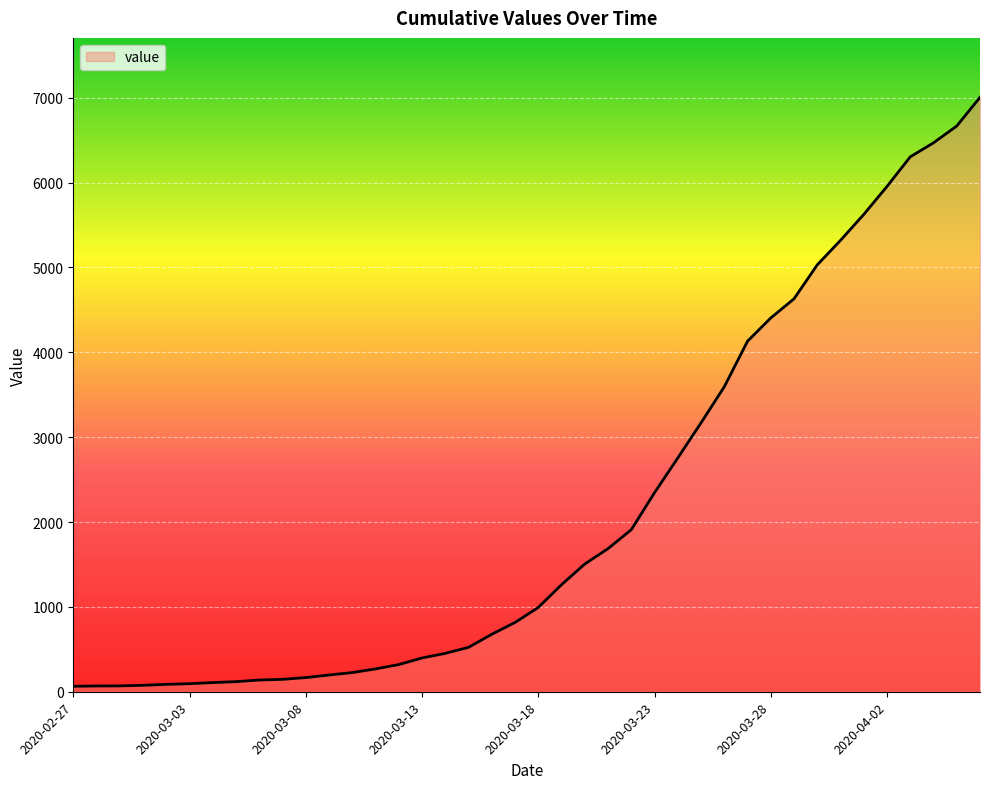

What is the maximum value shown in the chart?

7004